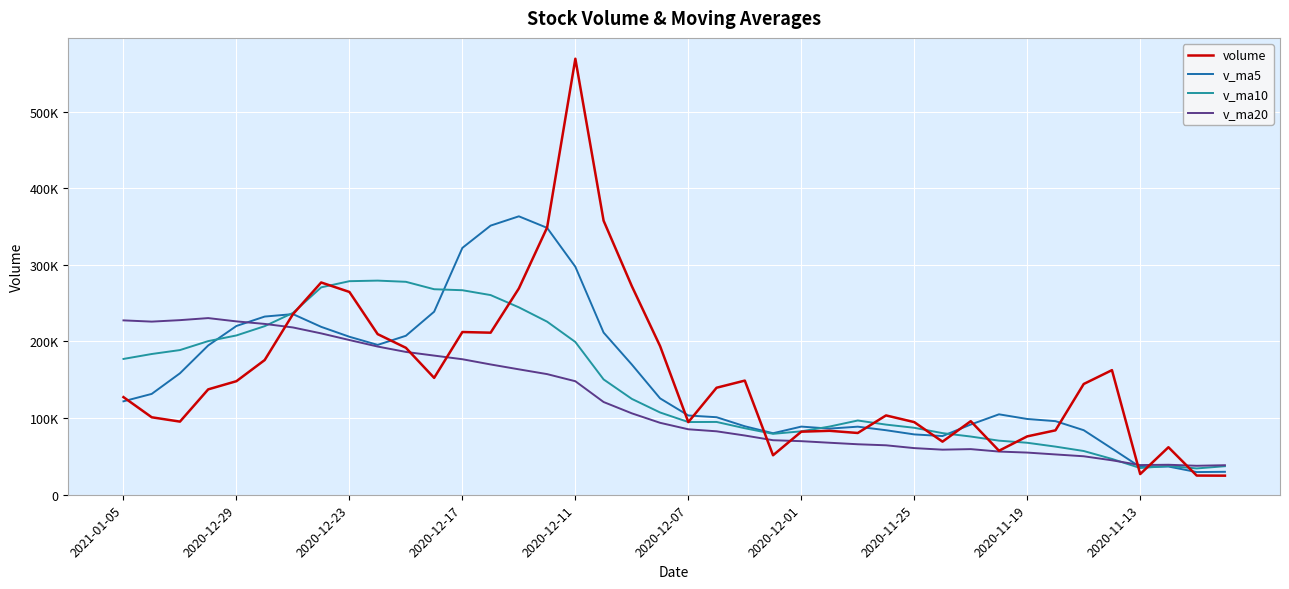

How many intersections are there between v_ma5 and v_ma10?

6